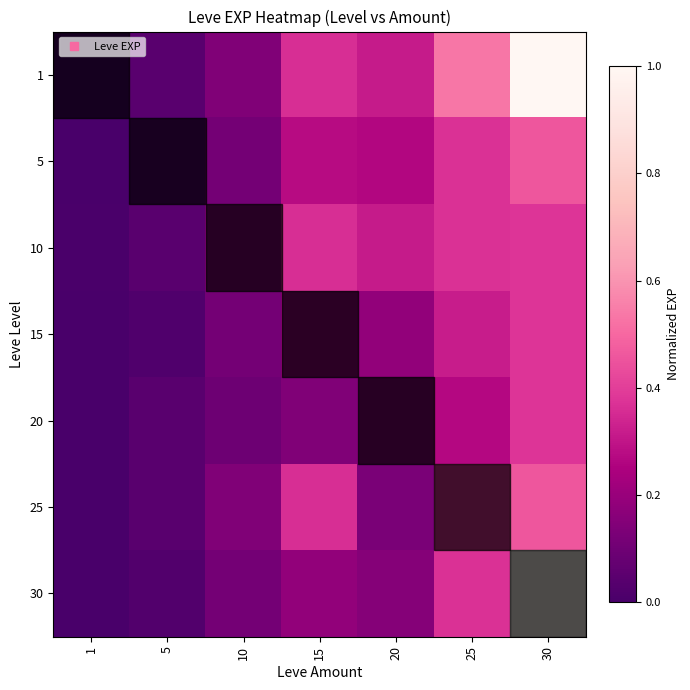

How many data points does each series have?

7